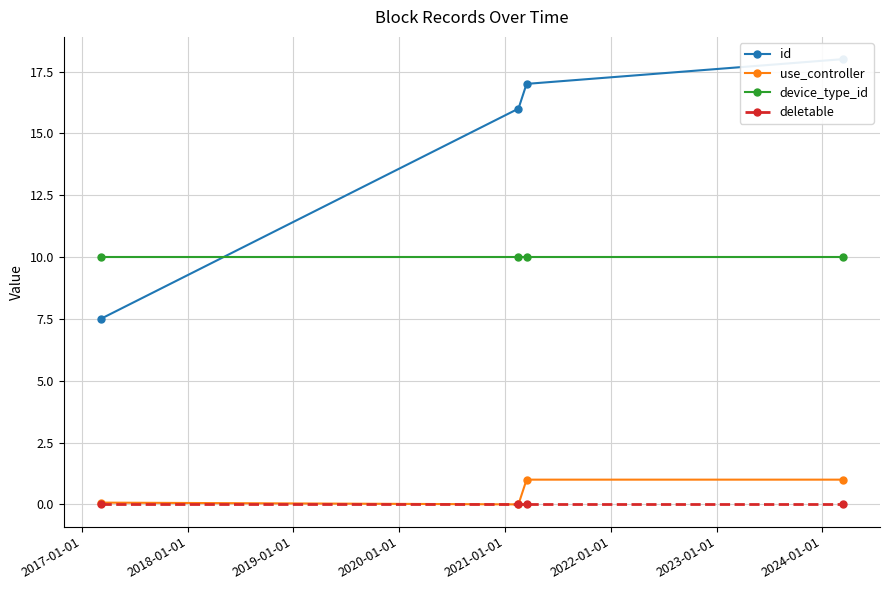

What is the average value of the use_controller series?

0.5